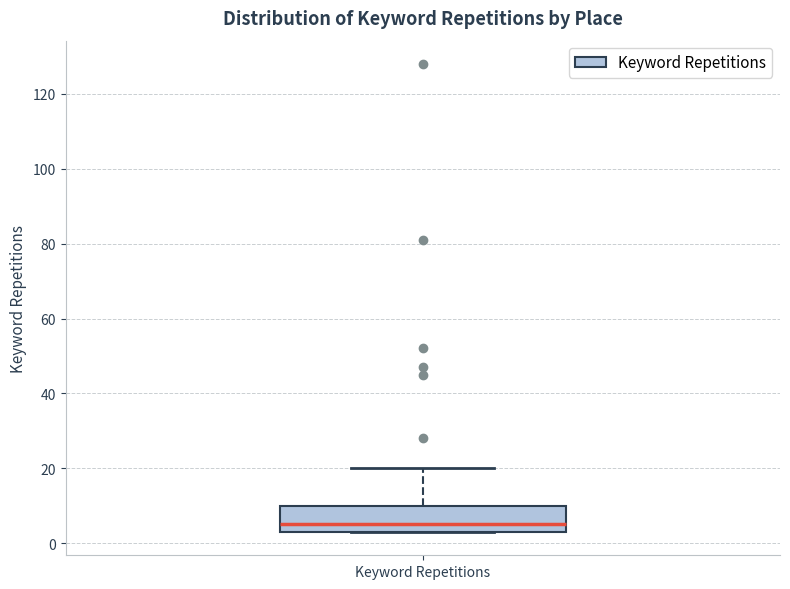

Read this box plot against the y-axis: the position of the median line, the range covered by the box, and the ends of both whiskers. The values are not printed on the chart, so give them approximately, as read against the axis.

median 6, box 4 to 10, whiskers 4 to 20